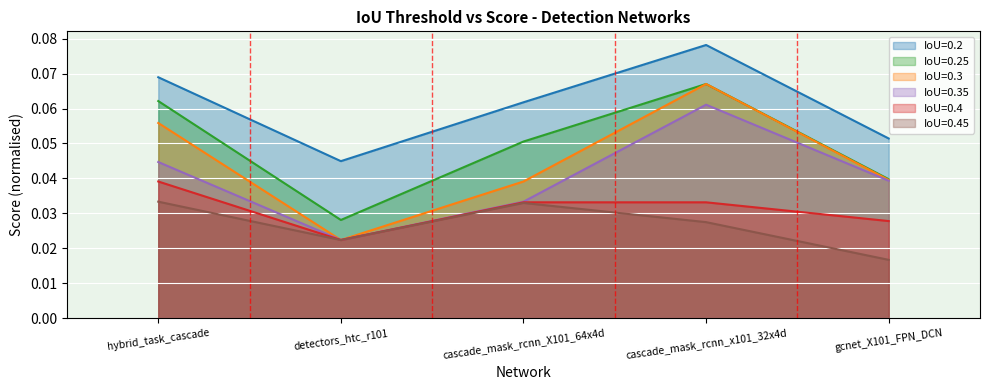

Which series has the largest range (max minus min)?

IoU=0.3